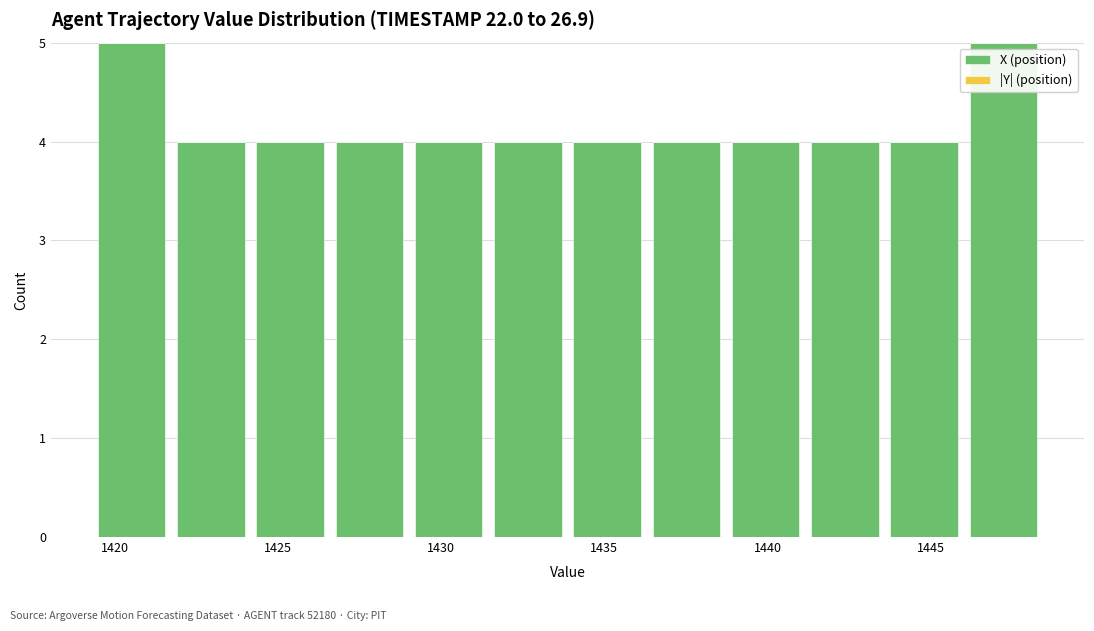

Reading left to right, transcribe this chart: for each bar, give the range it covers on the x-axis and its height. Neither the bar edges nor the heights are printed on the chart, so give them approximately, as read against the axes.

1419.5 to 1421.5: 5
1421.5 to 1424.0: 4
1424.0 to 1426.5: 4
1426.5 to 1429.0: 4
1429.0 to 1431.5: 4
1431.5 to 1434.0: 4
1434.0 to 1436.5: 4
1436.5 to 1438.5: 4
1438.5 to 1441.0: 4
1441.0 to 1443.5: 4
1443.5 to 1446.0: 4
1446.0 to 1448.5: 5